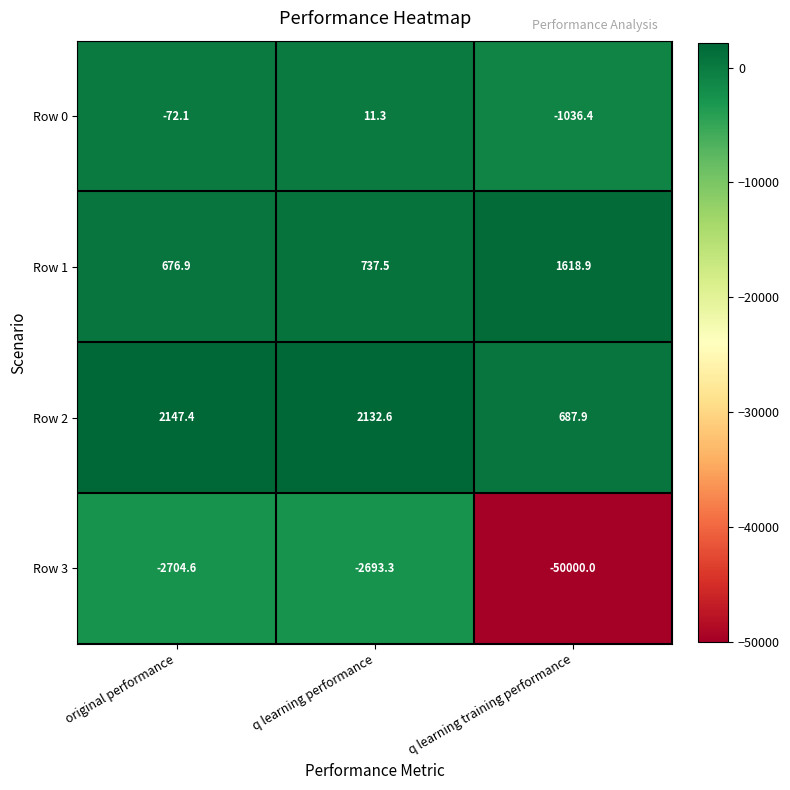

What is the total value across all series at q learning performance?

188.1